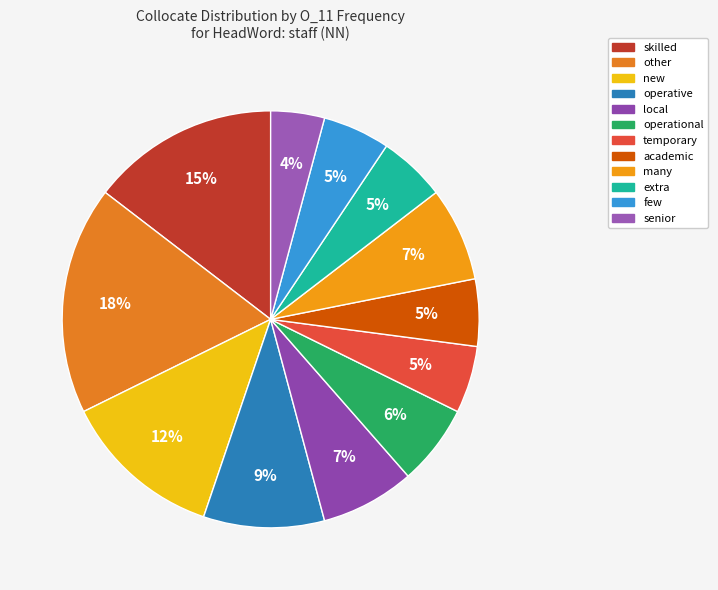

To the nearest percent, what portion does many represent?

7%